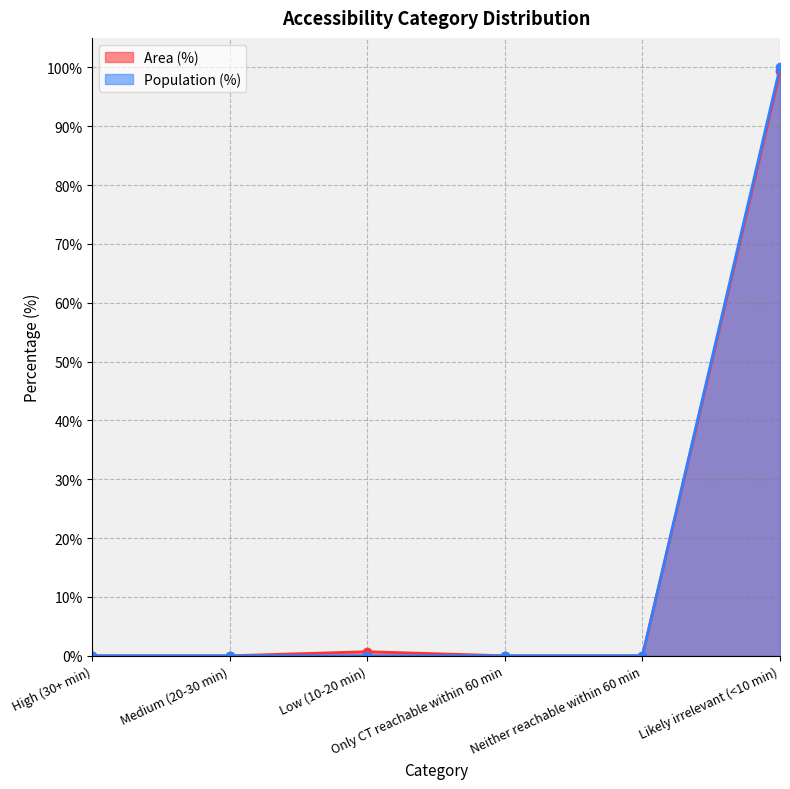

How many categories are shown in the chart?

6